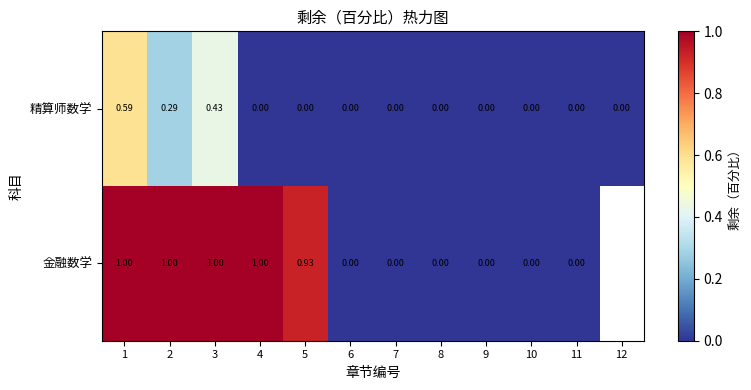

At 4, list the series in order from smallest to largest.

精算师数学, 金融数学